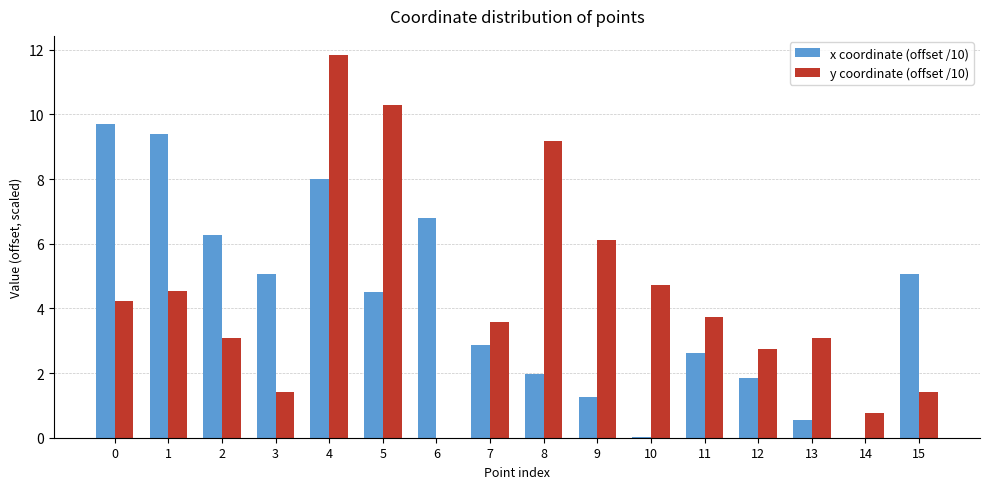

Which series has the widest spread of values?

y coordinate (offset /10)